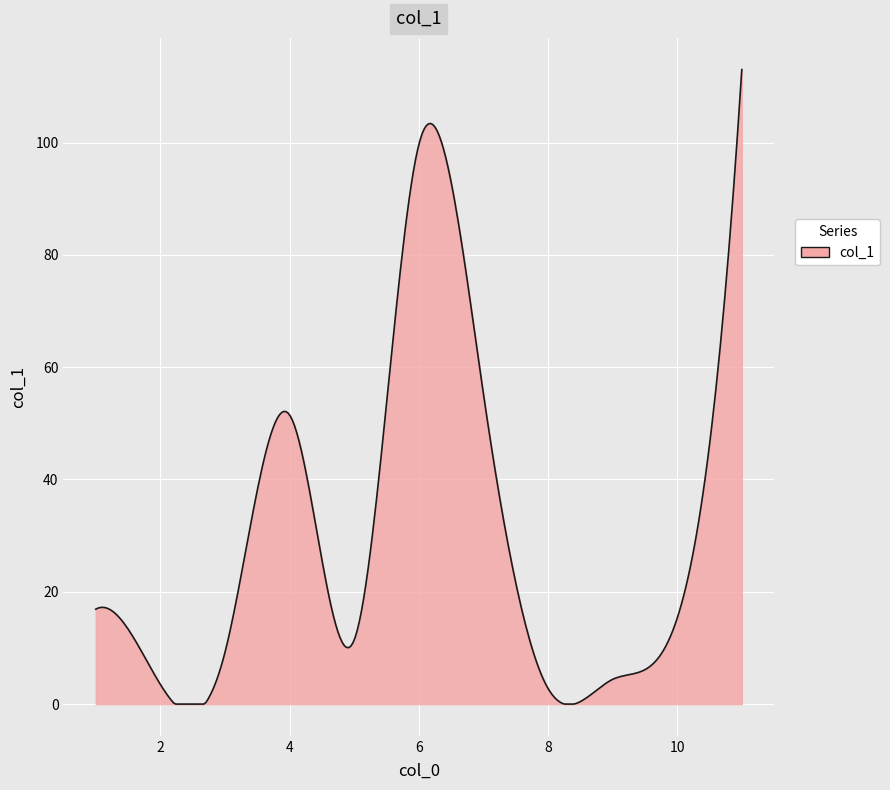

What is the difference between the maximum and minimum values?

113.0